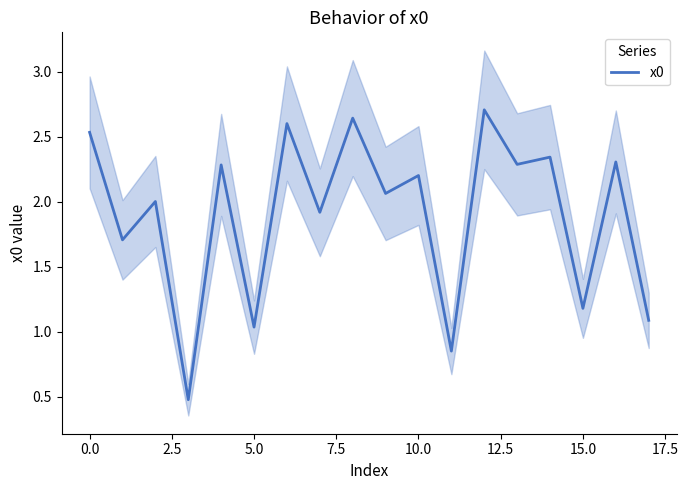

The x0 series shows 1.2 at 15.0. True or false?

True